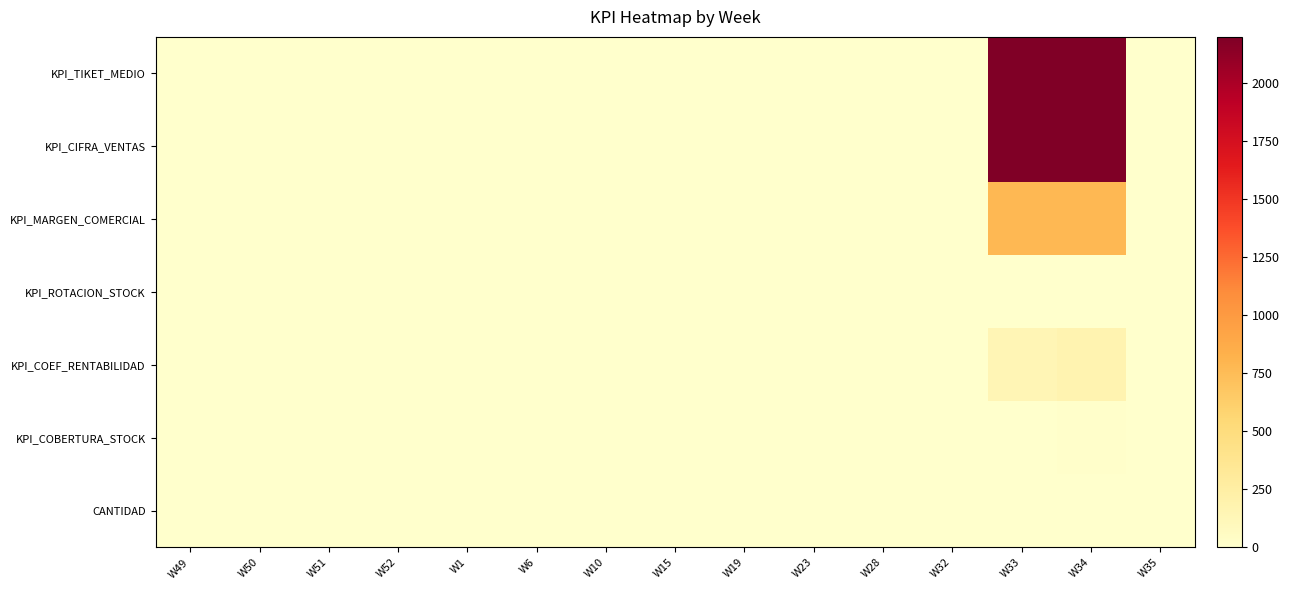

At how many categories does at least one series exceed 1142?

2